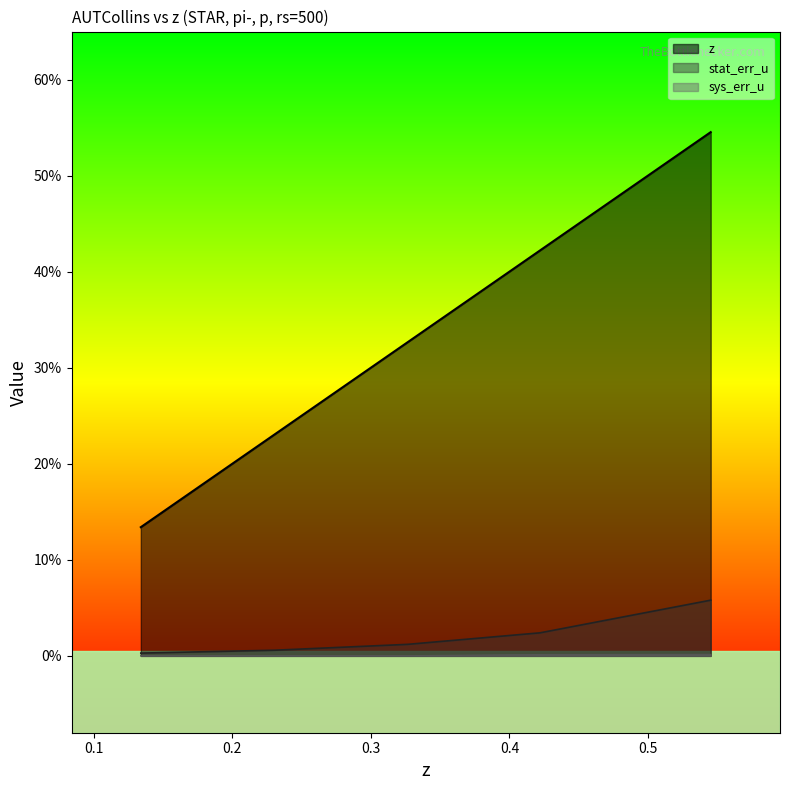

What is the difference between the maximum and minimum values in the stat_err_u series?

0.1